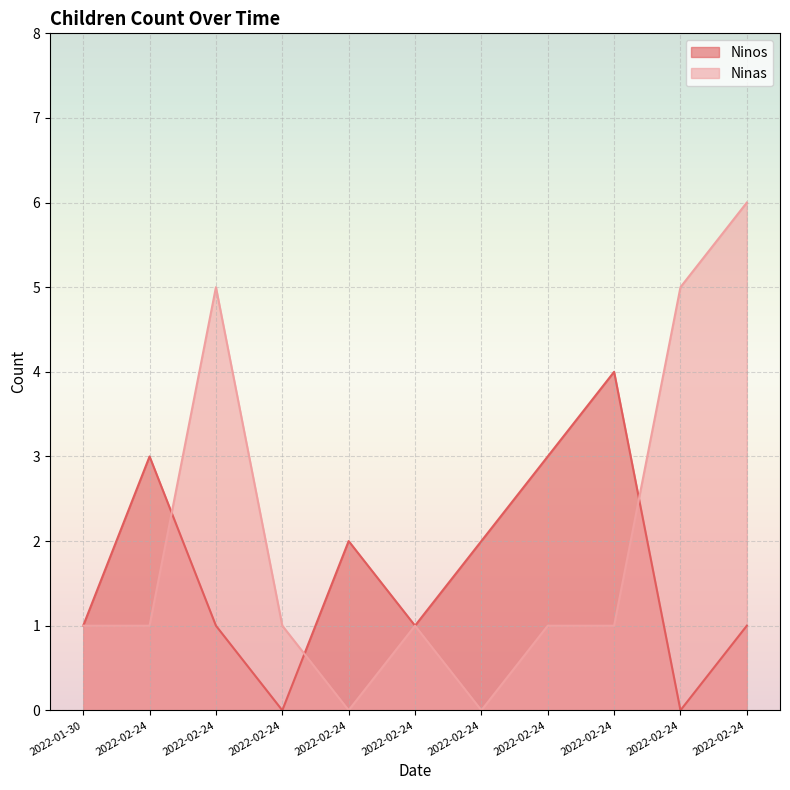

Between 2022-02-24 and 2022-02-24, which is larger?

2022-02-24